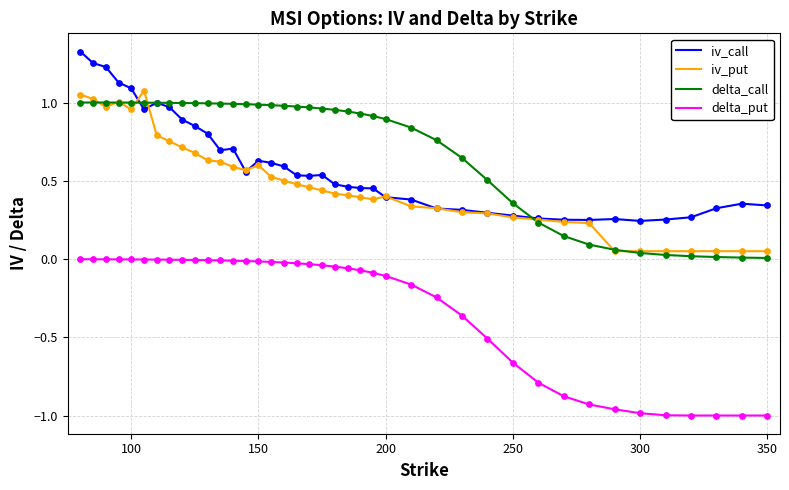

True or false: delta_put and delta_call intersect in this chart.

False